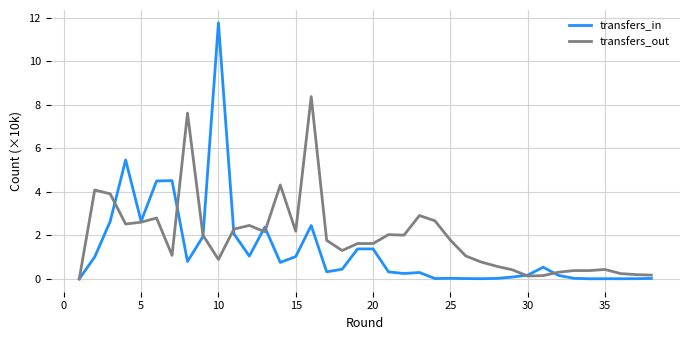

List the series in order of their peak value, lowest first.

transfers_out, transfers_in